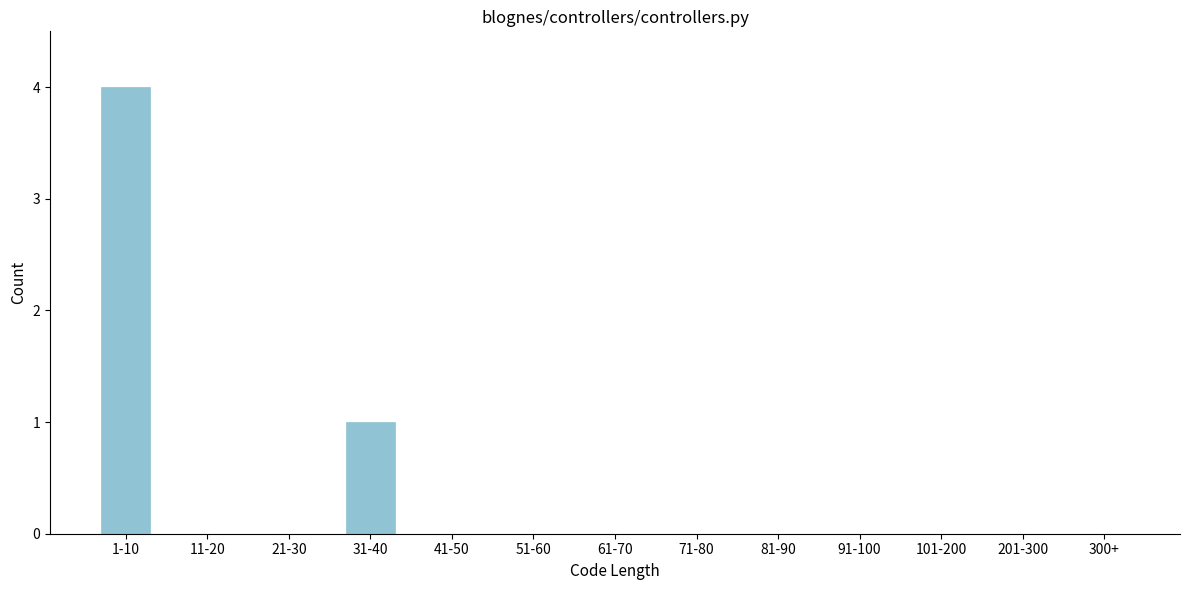

Reading right to left, list all the values displayed in this chart.

300+=0	201-300=0	101-200=0	91-100=0	81-90=0	71-80=0	61-70=0	51-60=0	41-50=0	31-40=1	21-30=0	11-20=0	1-10=4